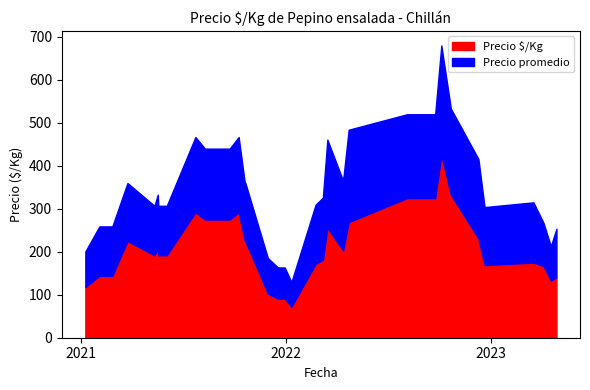

What is the maximum value for Precio $/Kg?

425.0